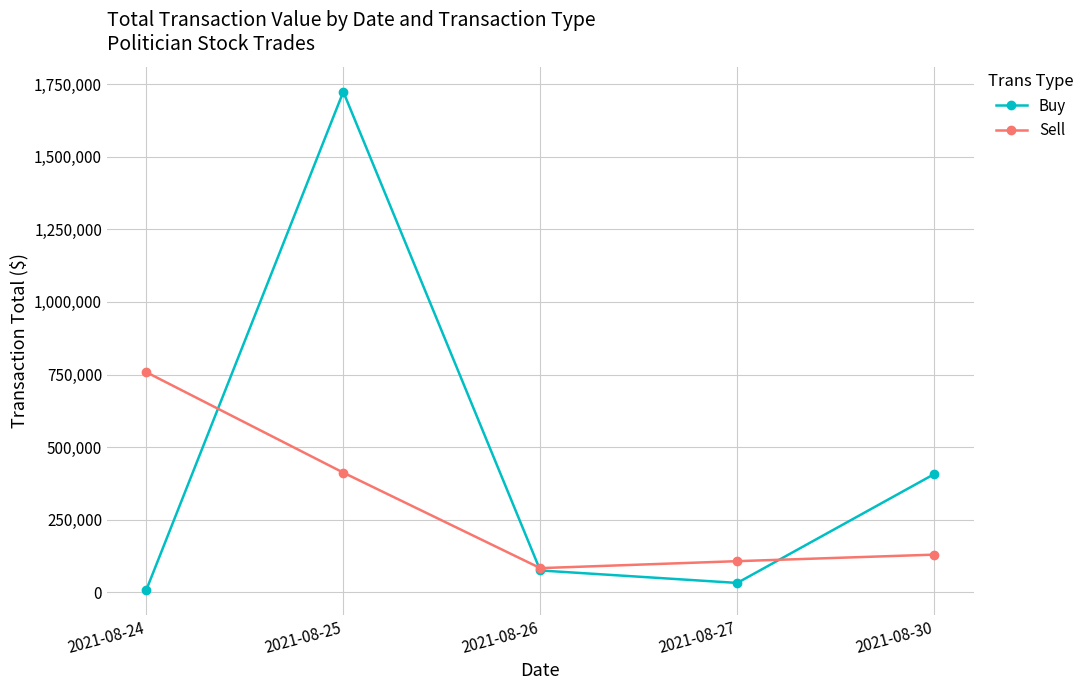

How many values in the Sell series are below 129501?

2